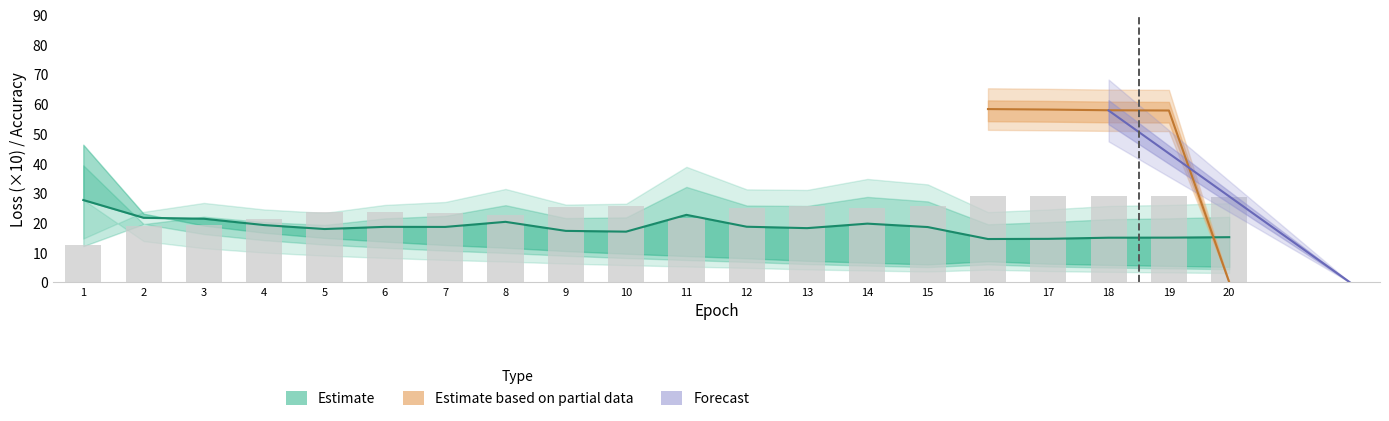

Count the number of categories in the chart.

20